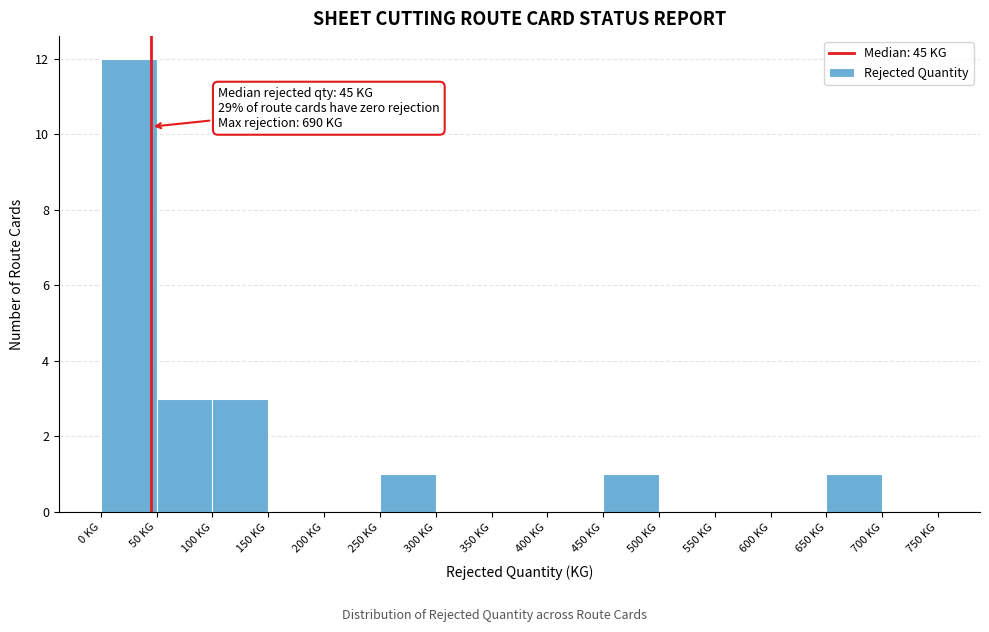

Over which range of the x-axis is the bar tallest?

0 to 50